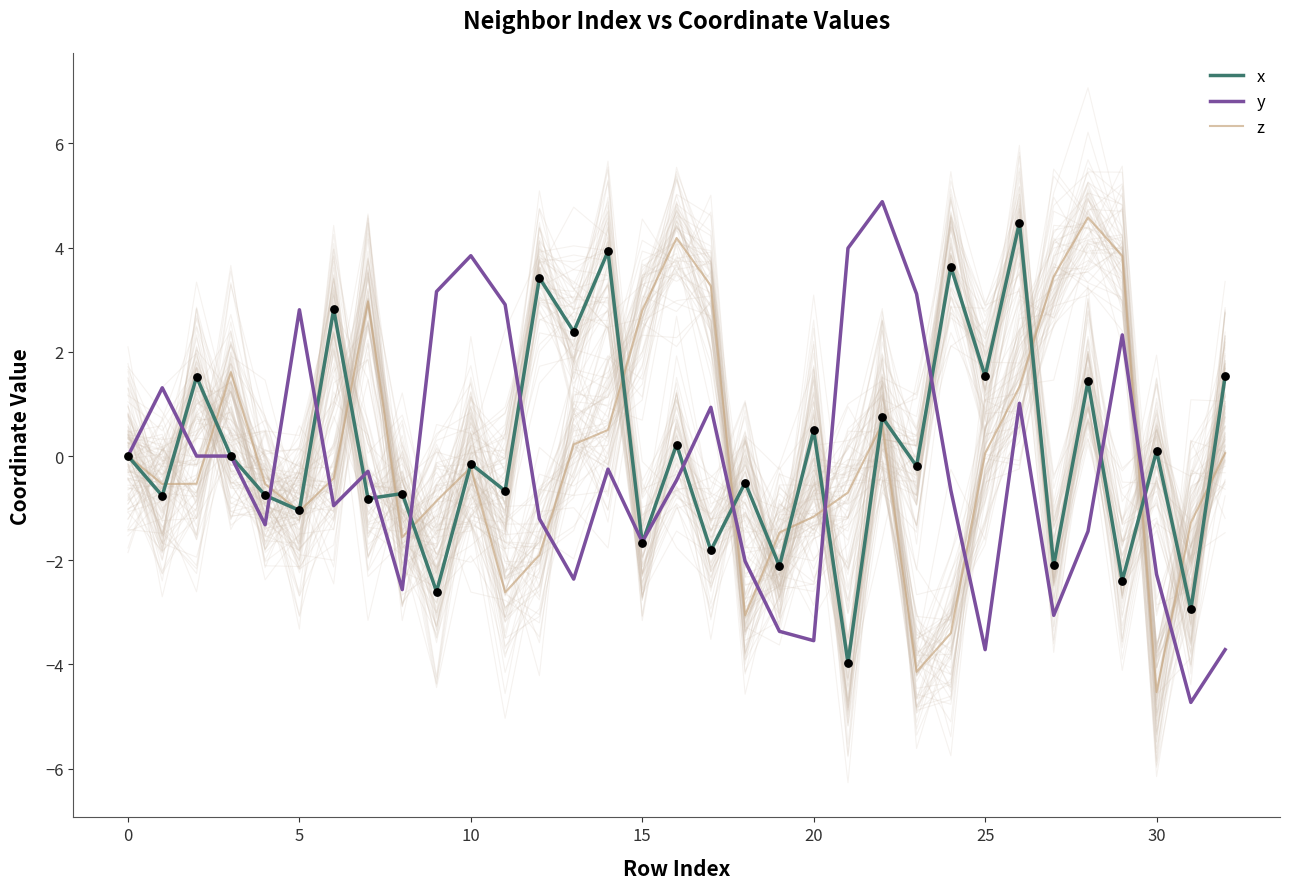

Which series has the largest total across all categories?

x